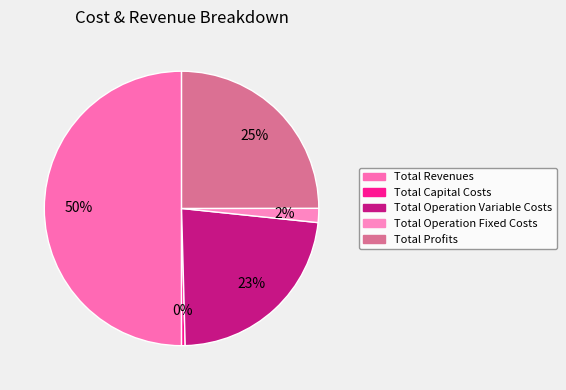

Is the sum of Total Revenues and Total Operation Fixed Costs greater than half?

Yes